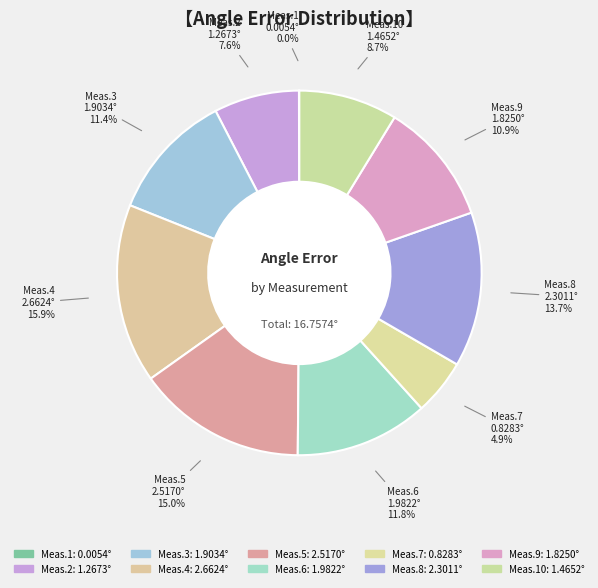

Count the number of slices in the pie.

10